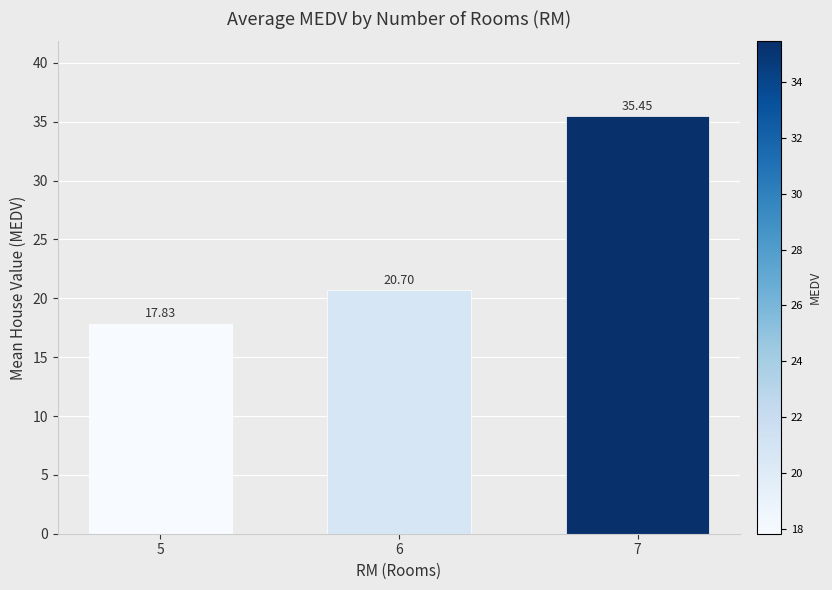

What is the difference between the maximum and minimum values?

17.6